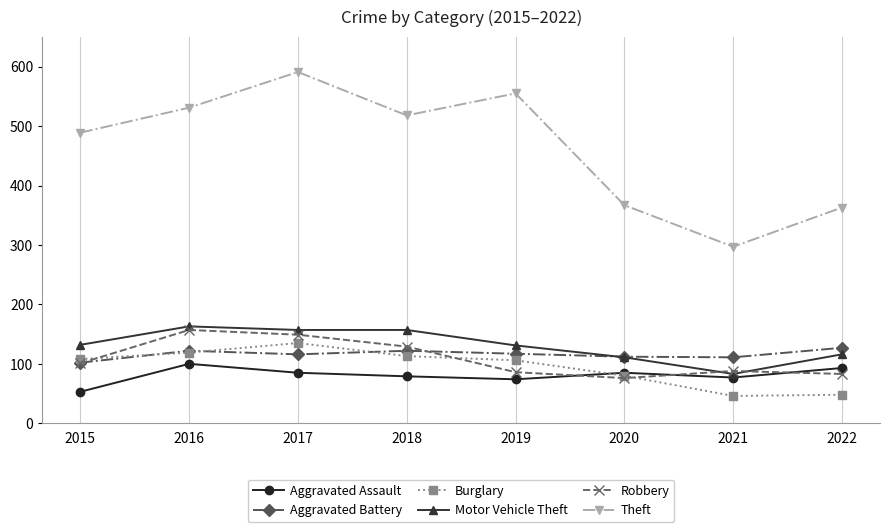

True or false: Theft and Aggravated Assault cross at least once.

False